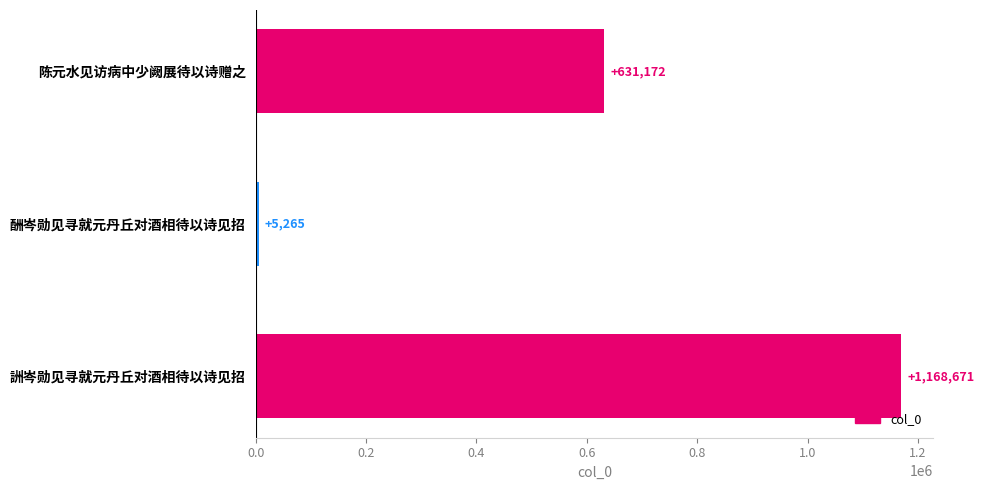

What is the sum of all values?

1805108